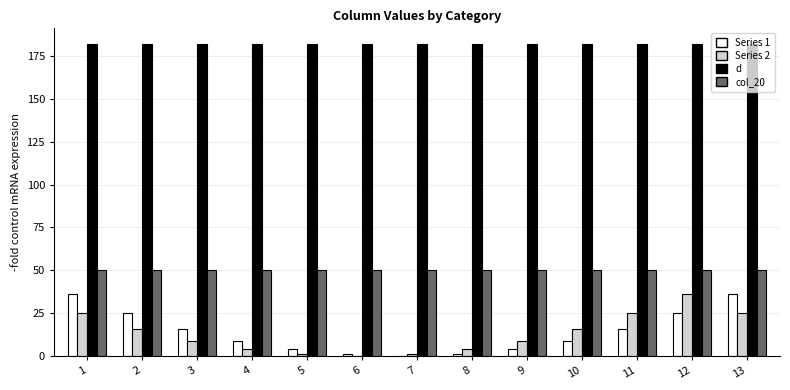

What is the total value across all series at 13?

293